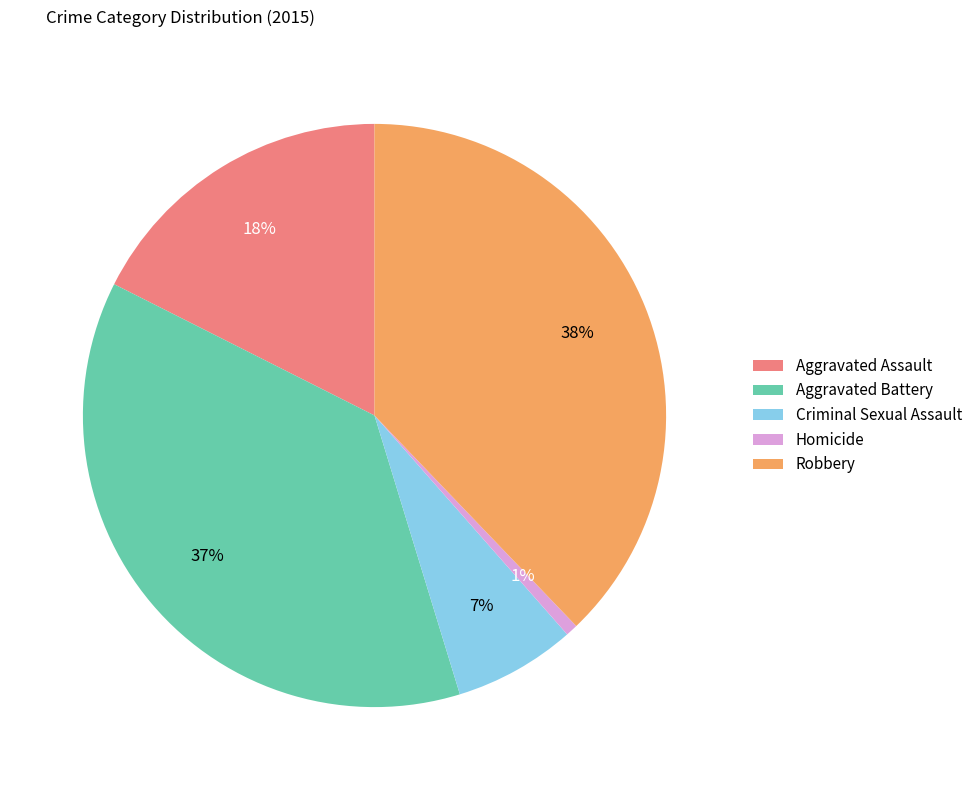

To the nearest percent, what portion does Aggravated Battery represent?

37%